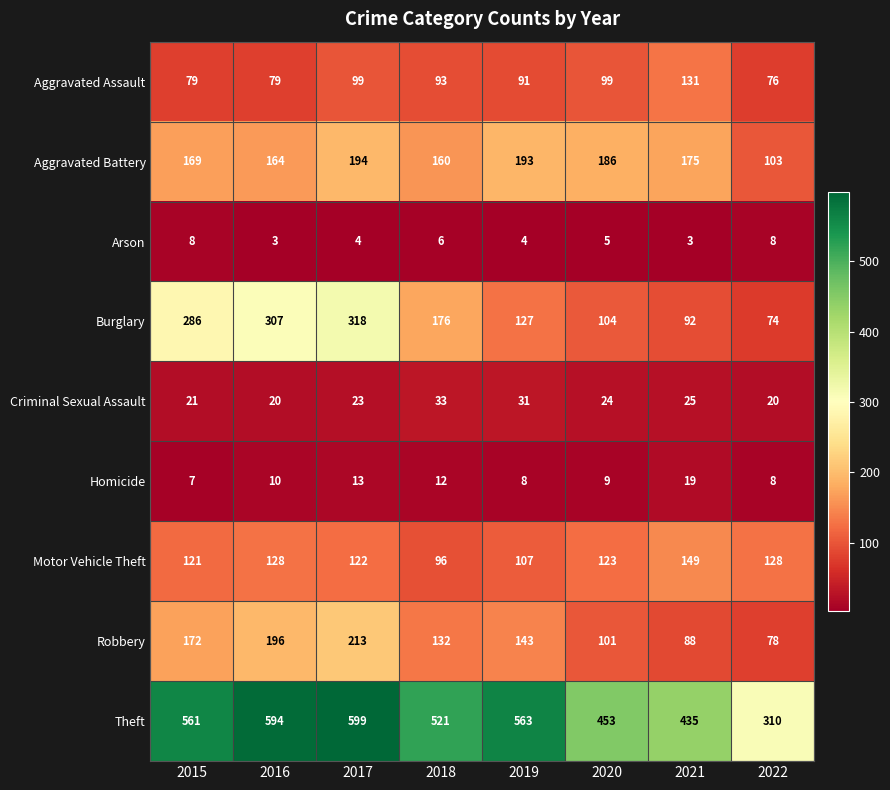

Rank the series at 2021 from lowest to highest value.

Arson, Homicide, Criminal Sexual Assault, Robbery, Burglary, Aggravated Assault, Motor Vehicle Theft, Aggravated Battery, Theft